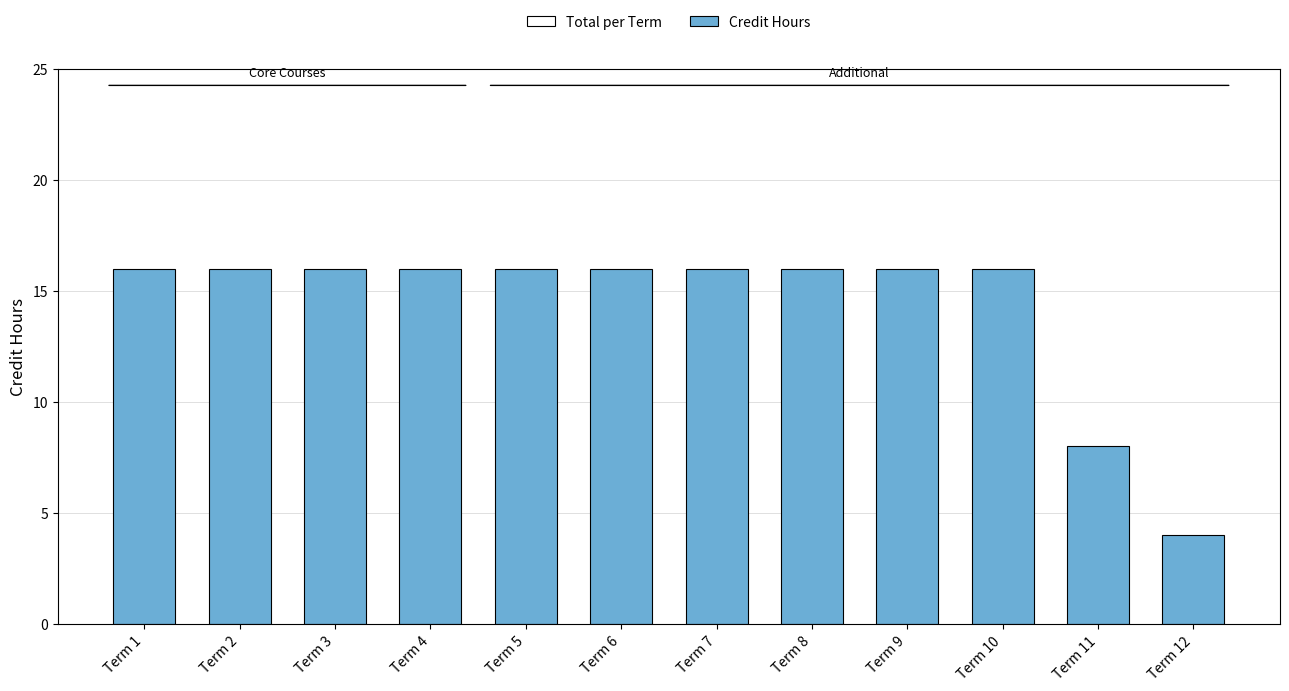

Are the bars grouped side by side (vs. stacked)?

No